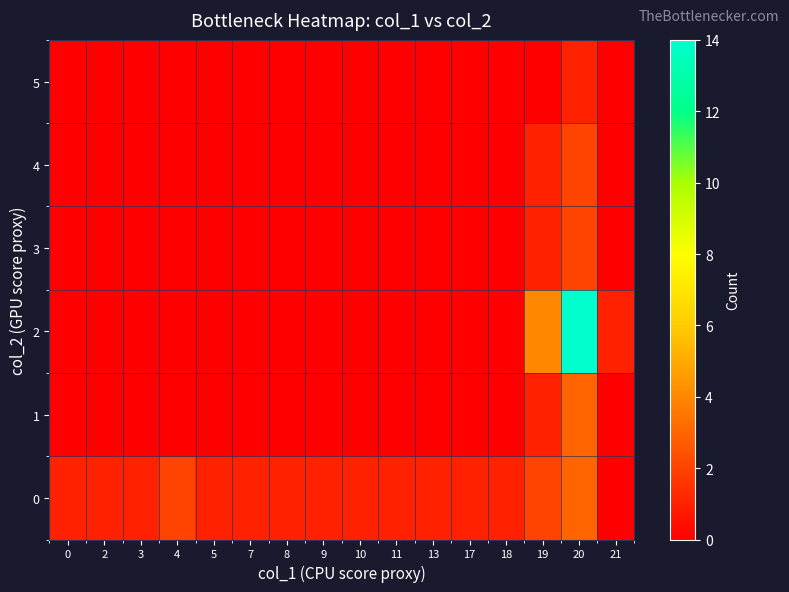

Which label corresponds to the smallest value in the chart?

21